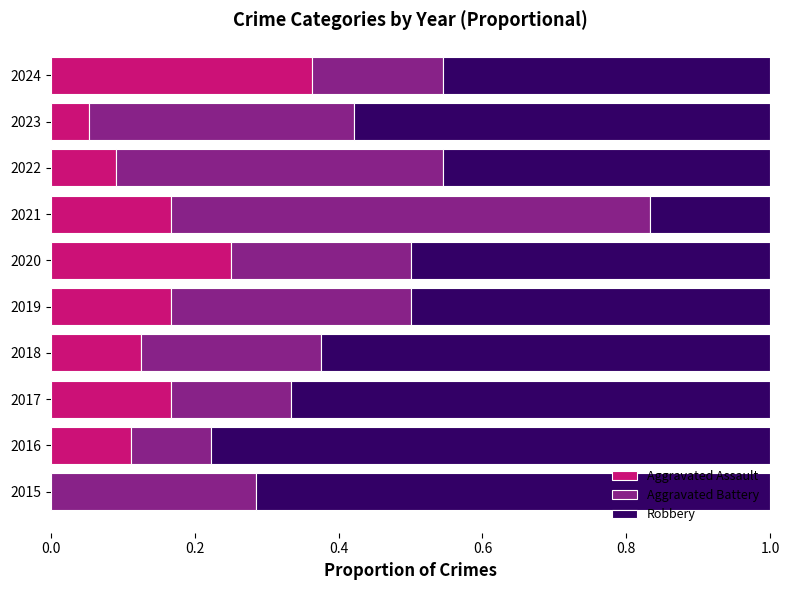

At which label does Aggravated Assault reach its peak?

2024